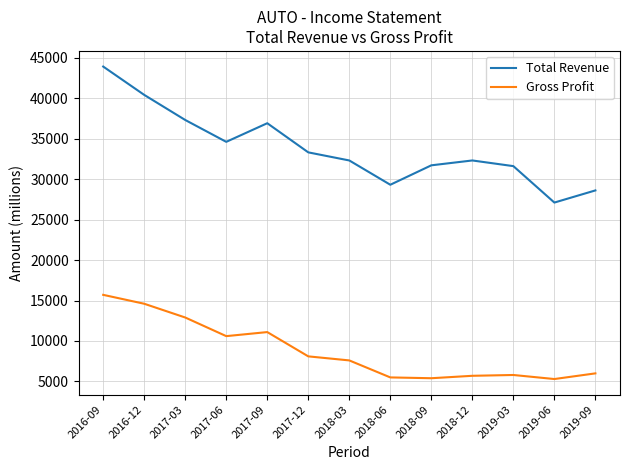

Which series has the widest spread of values?

Total Revenue